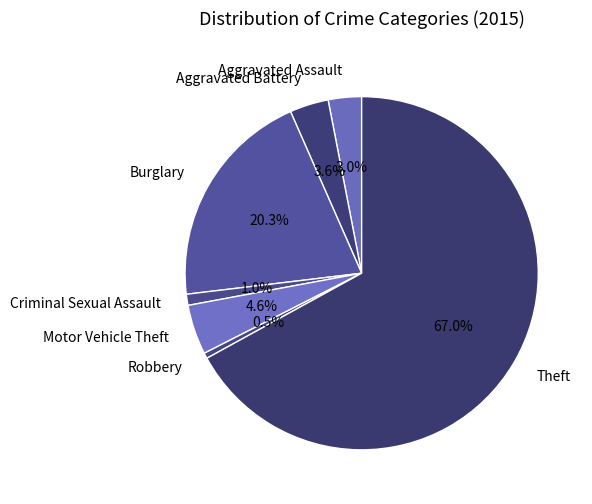

Combined, do Motor Vehicle Theft and Robbery account for over 50%?

No